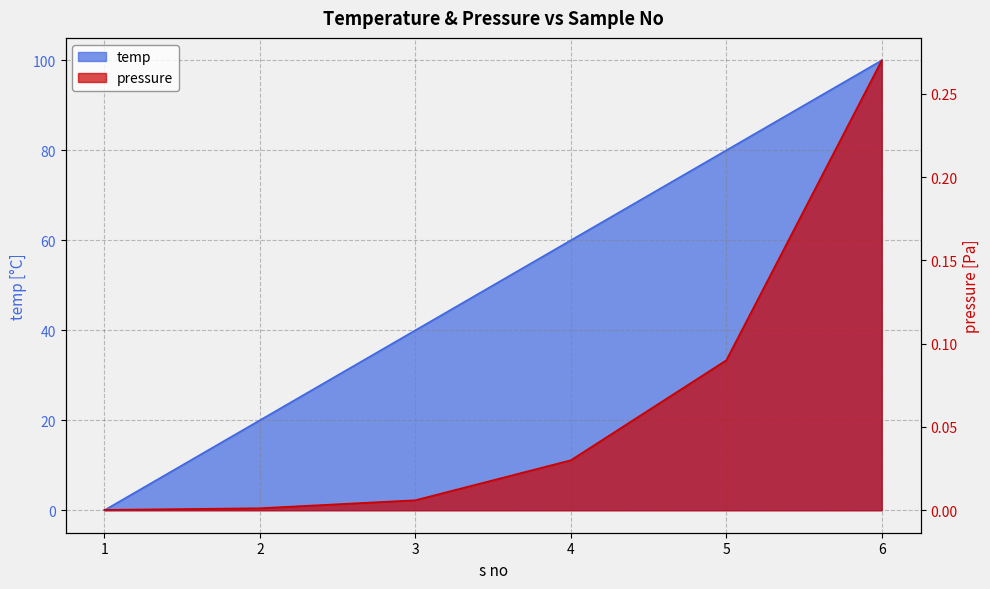

Where is pressure nearest to the value 0?

1